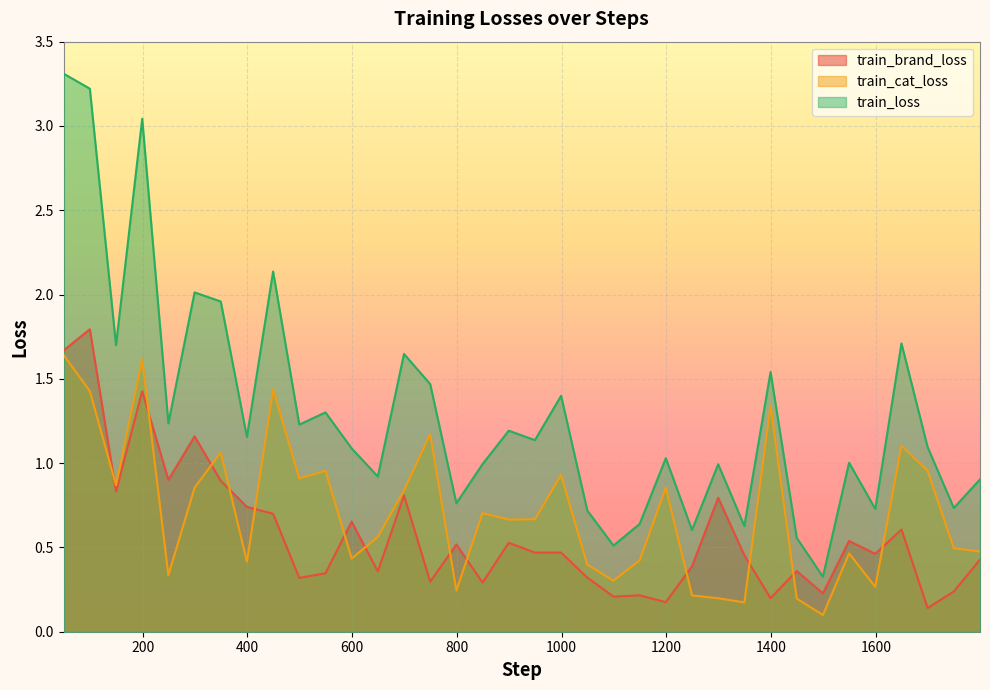

What is the average value of the train_cat_loss series?

0.7